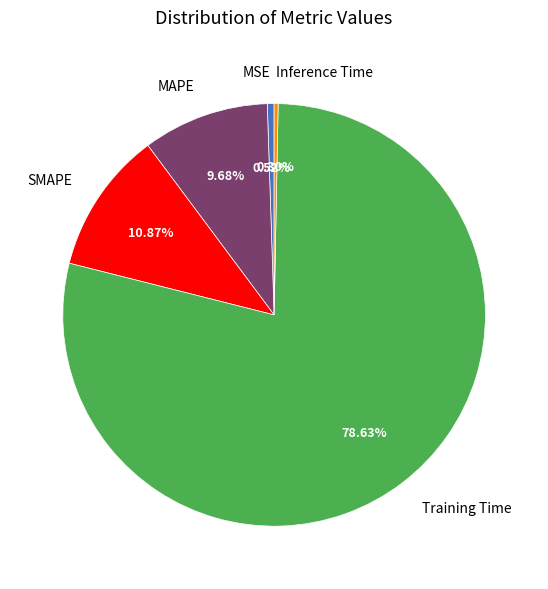

The MAPE slice represents 23% of the pie. True or false?

False